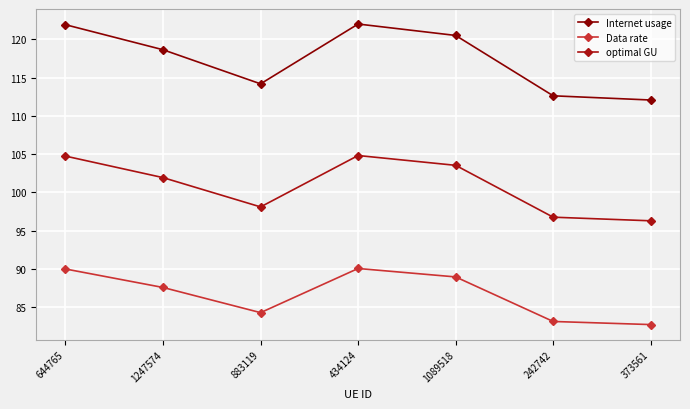

How many values in the Data rate series exceed 87?

4